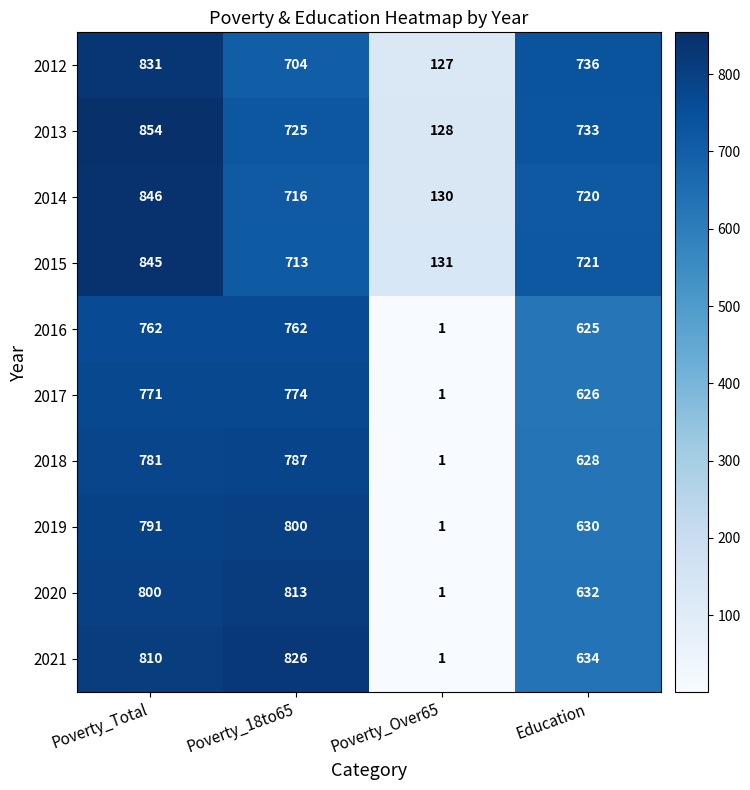

How many distinct data groups are displayed?

10